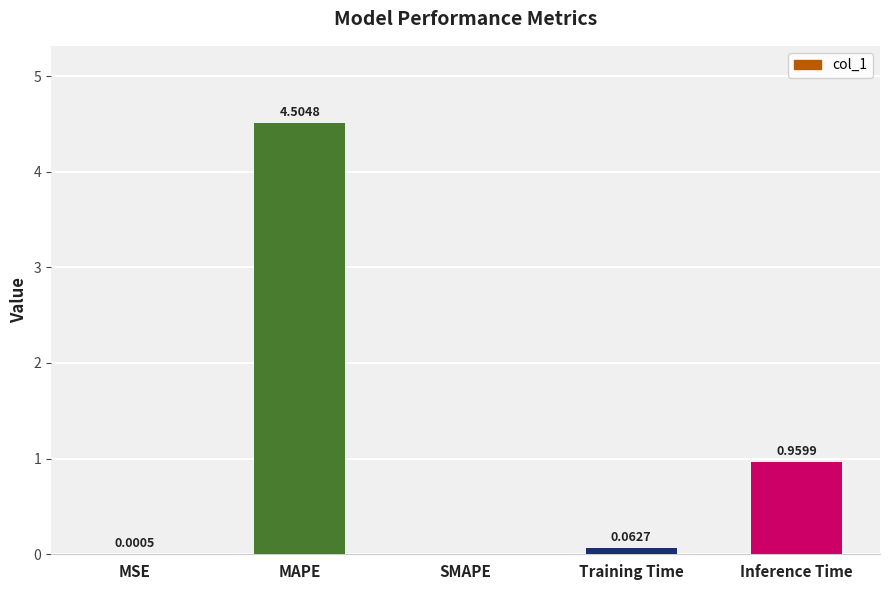

At which label is the value closest to 2?

Inference Time